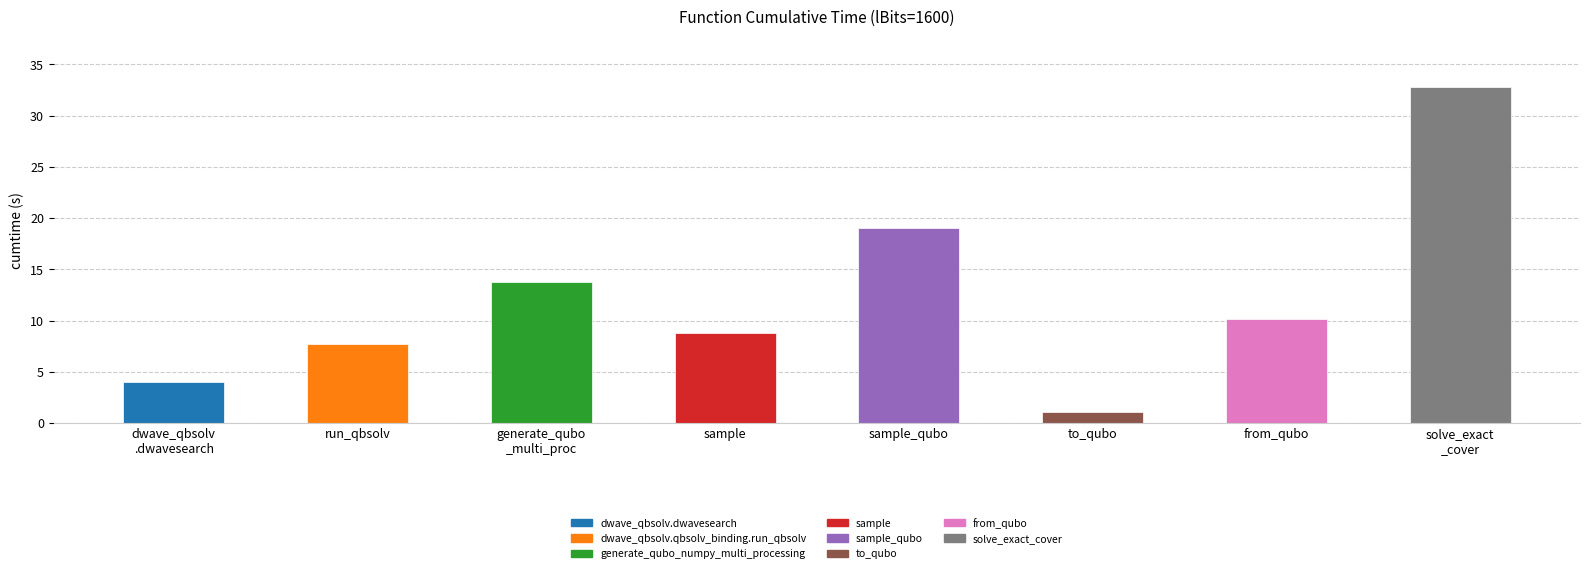

What position from the right is solve_exact
_cover?

1